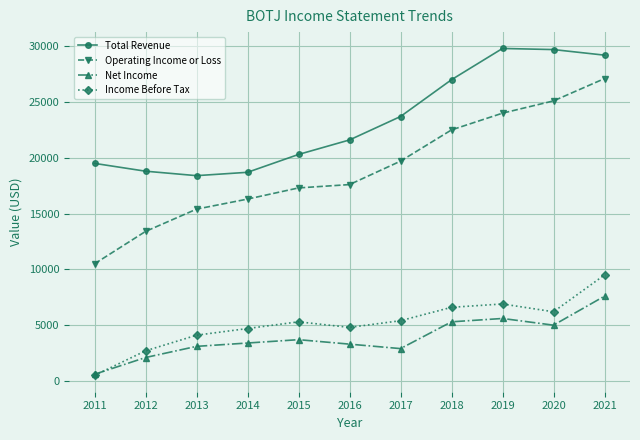

What are all the series names shown in the legend?

Total Revenue, Operating Income or Loss, Net Income, Income Before Tax